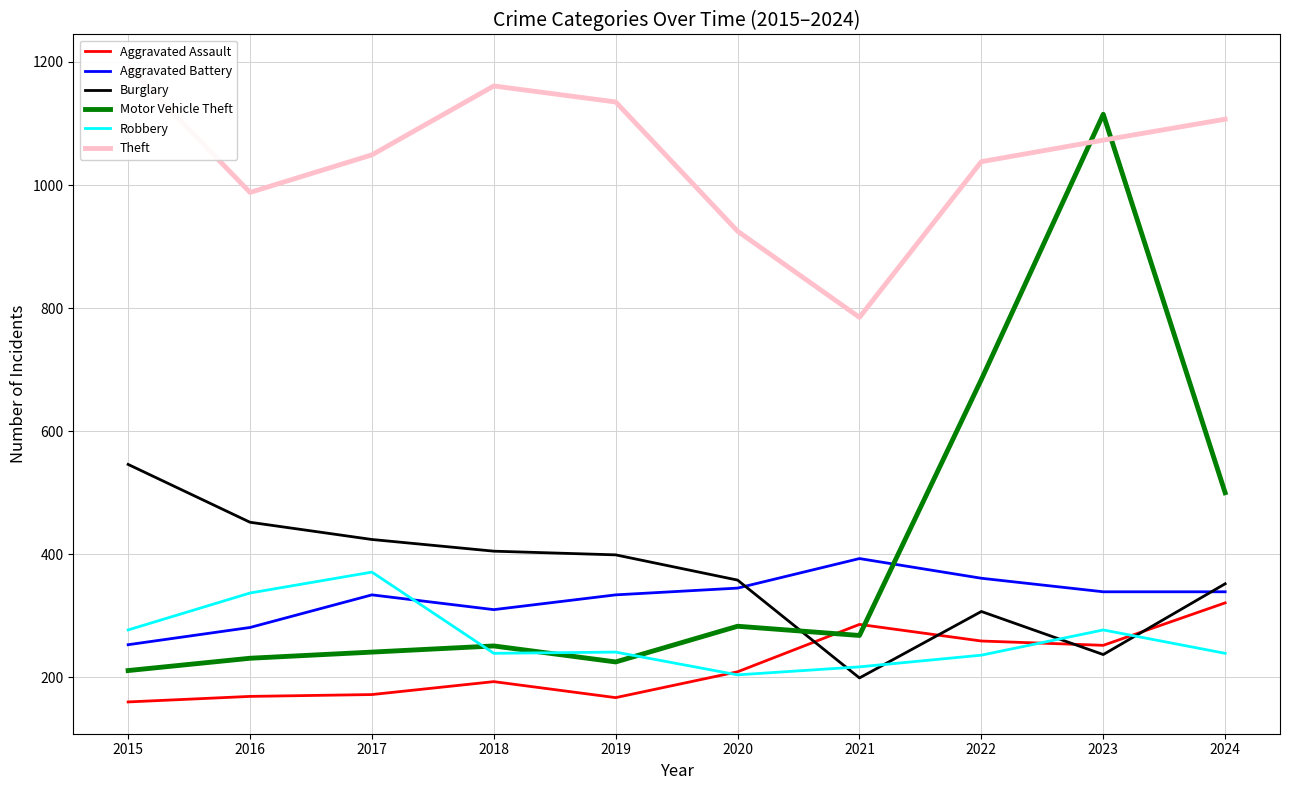

What is the value of the Burglary point at the 10th from the left?

352